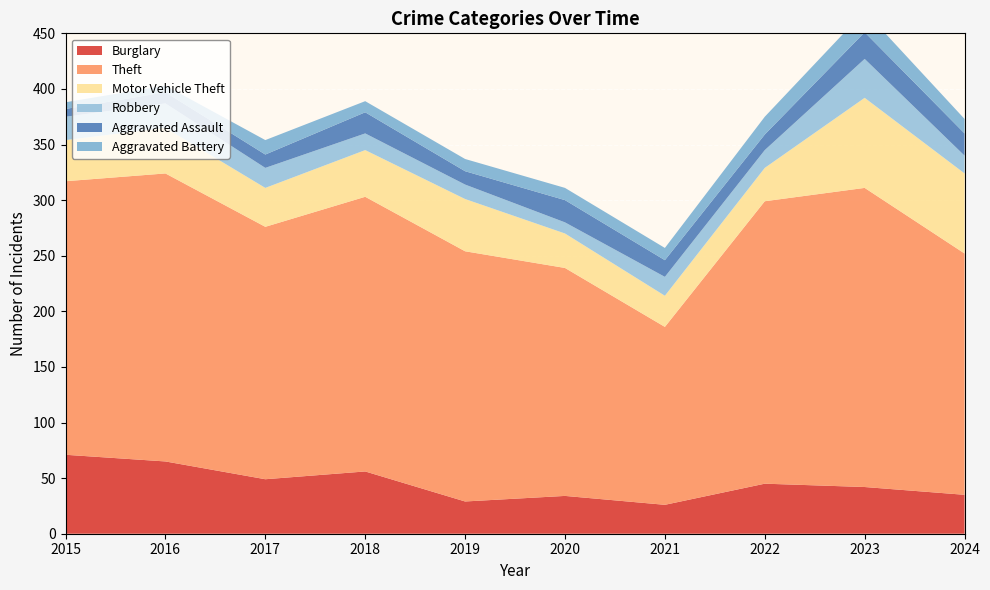

Reading left to right, extract all data points from this chart.

Burglary: 71	65	49	56	29	34	26	45	42	35
Theft: 246	259	227	247	225	205	160	254	269	217
Motor Vehicle Theft: 37	41	35	42	47	31	28	30	81	72
Robbery: 21	22	18	15	13	10	17	16	35	16
Aggravated Assault: 7	10	12	19	12	20	15	14	24	20
Aggravated Battery: 6	6	13	10	11	11	11	16	19	13